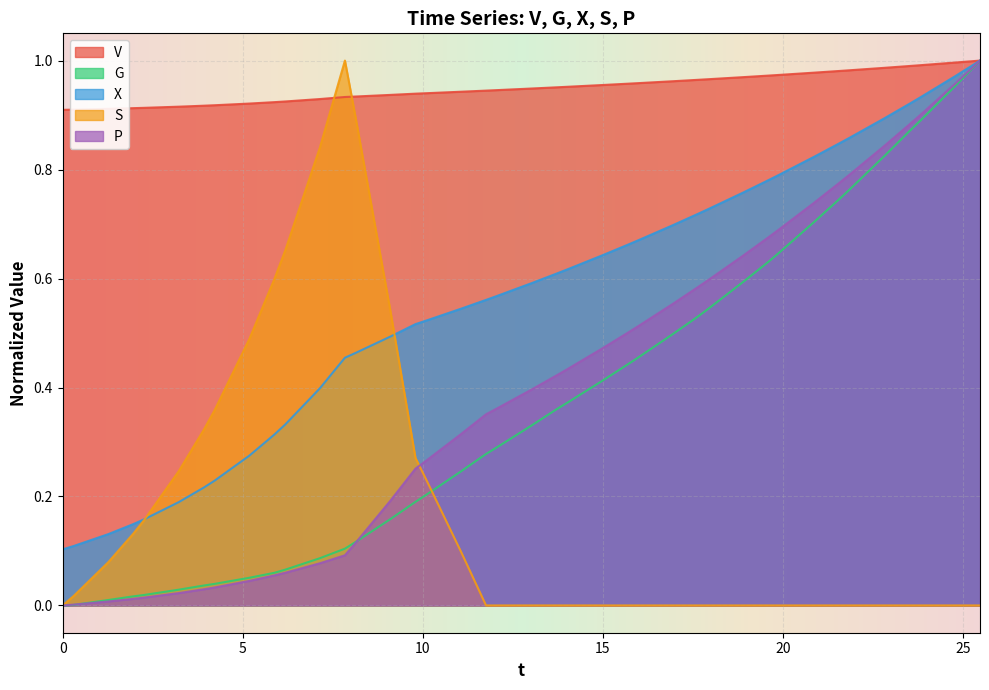

What is the difference between the maximum and minimum values in the X series?

0.9